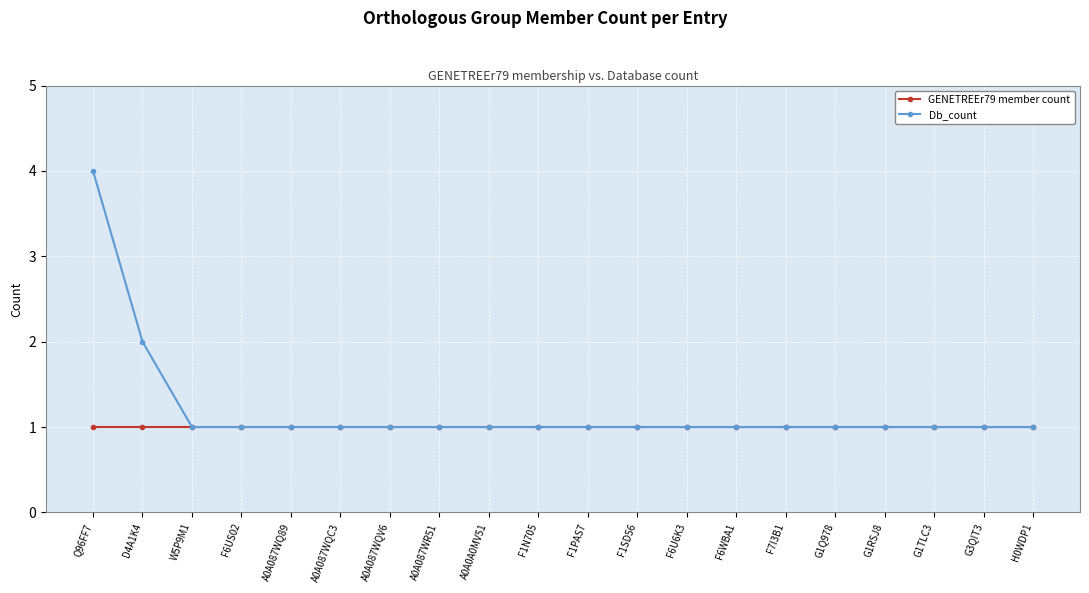

What position from the left is A0A087WQC3?

6